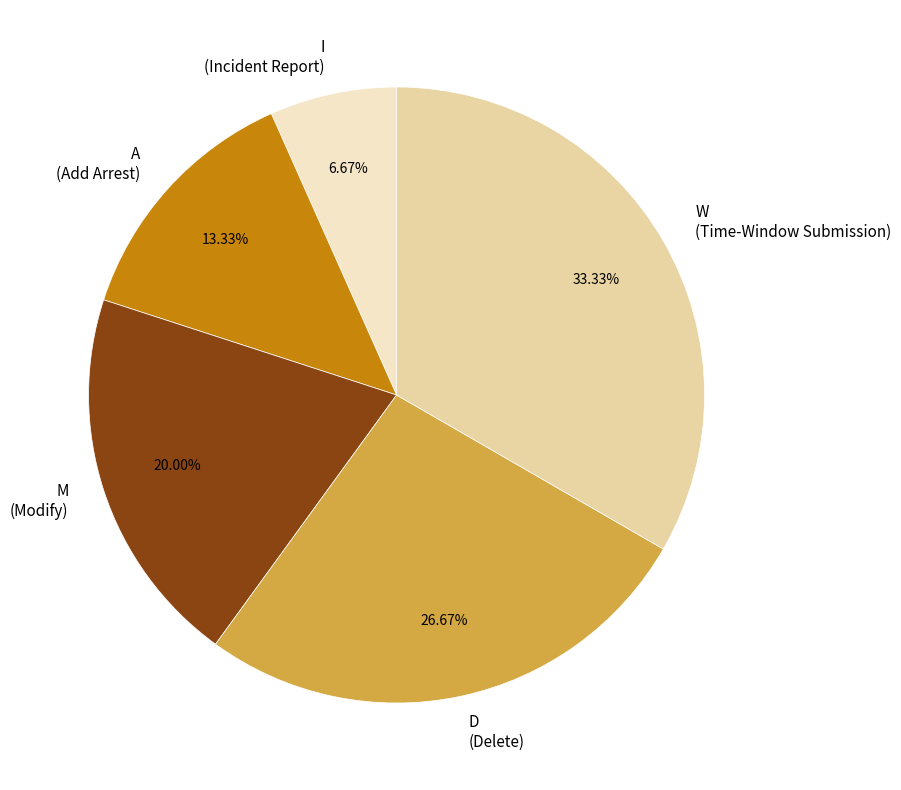

What portion of the pie excludes W?

66.7%